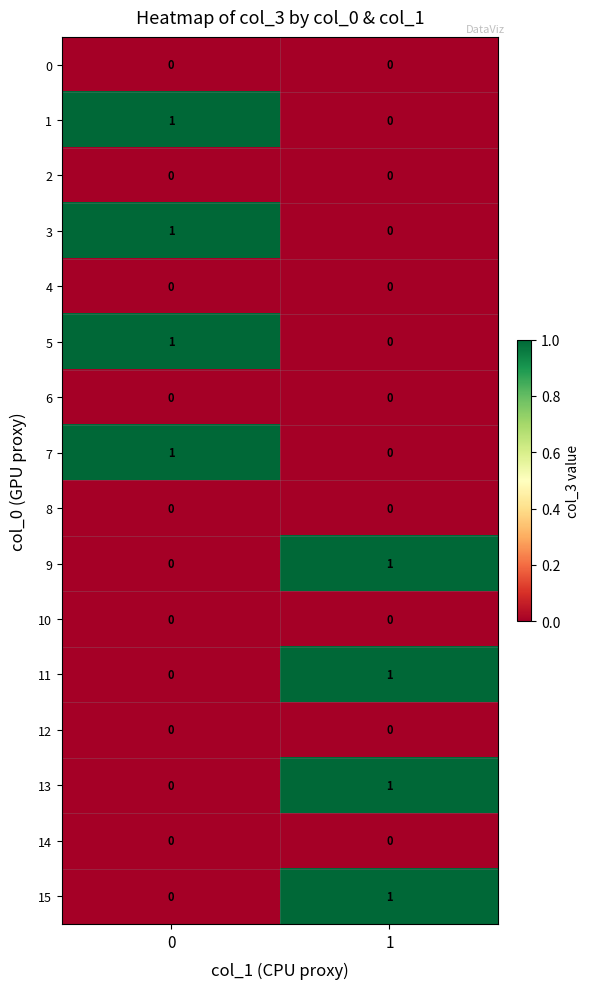

The 2 series shows 0 at 1. True or false?

True